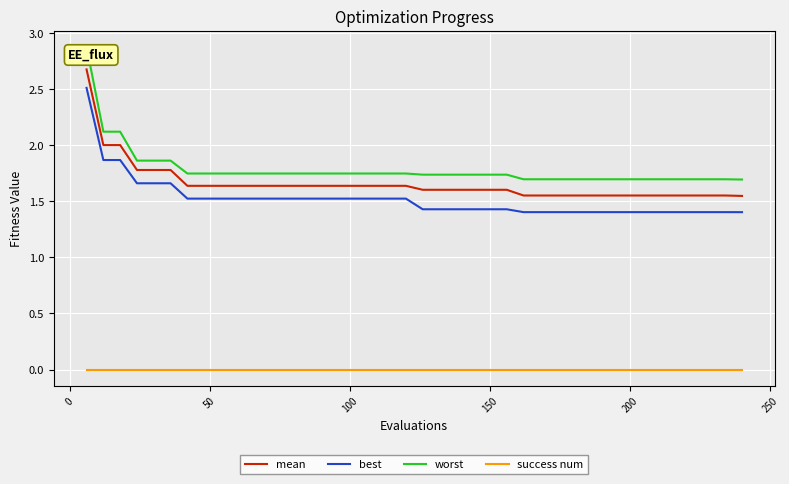

True or false: worst and best intersect in this chart.

False